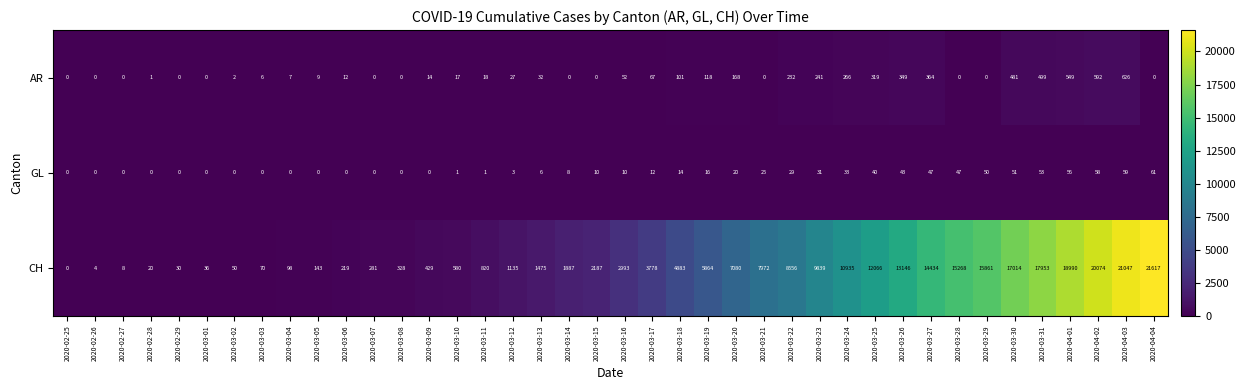

List the series in order of their peak value, highest first.

CH, AR, GL